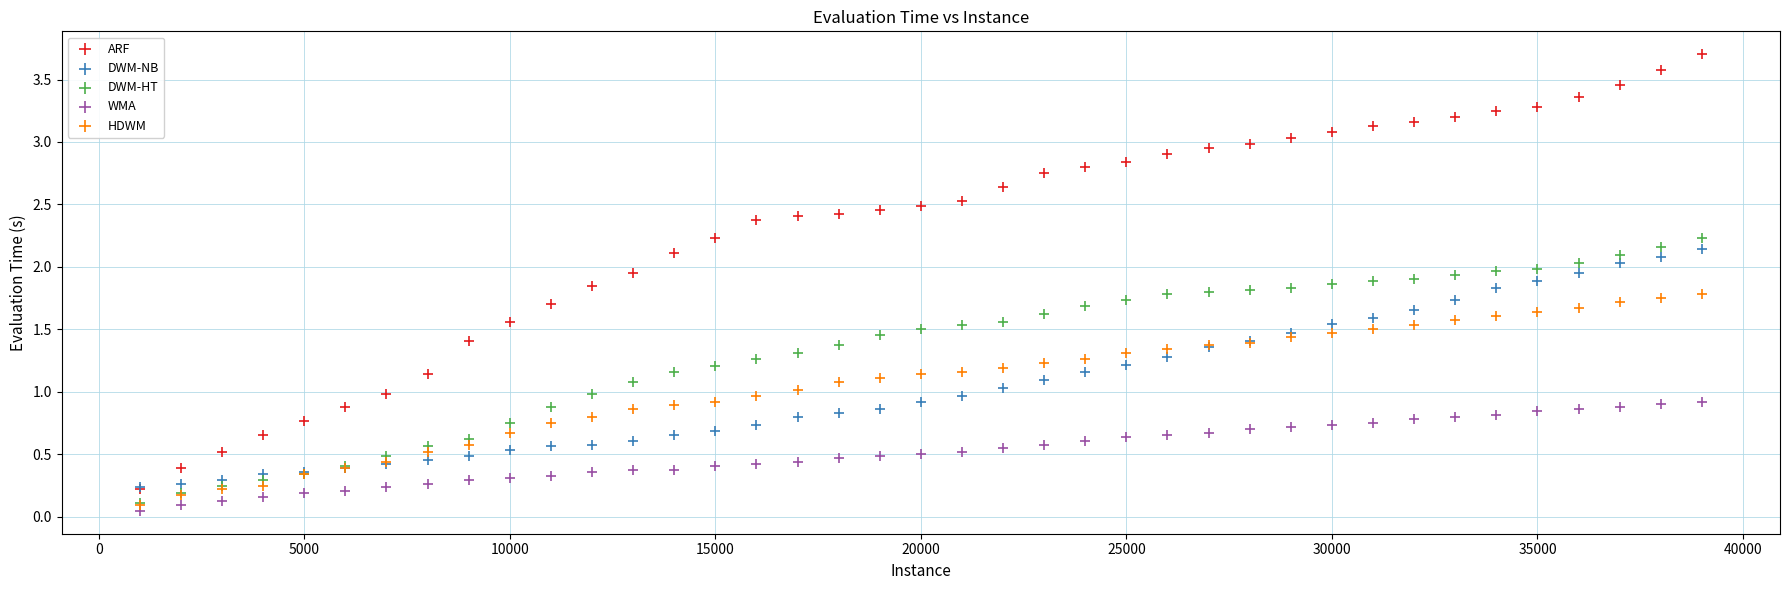

What are all the series names shown in the legend?

ARF, DWM-NB, DWM-HT, WMA, HDWM